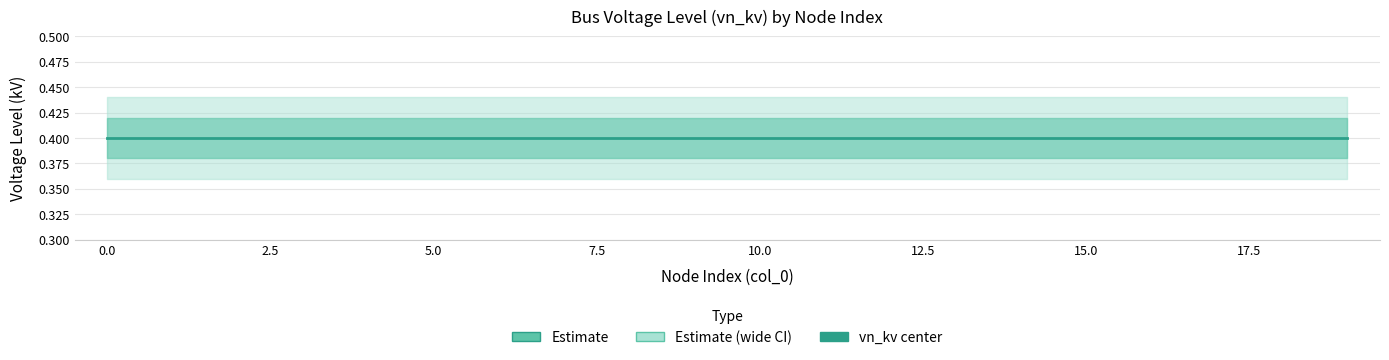

At 17, list the series in order from largest to smallest.

vn_kv_upper2, vn_kv_upper1, vn_kv_center, vn_kv_lower1, vn_kv_lower2